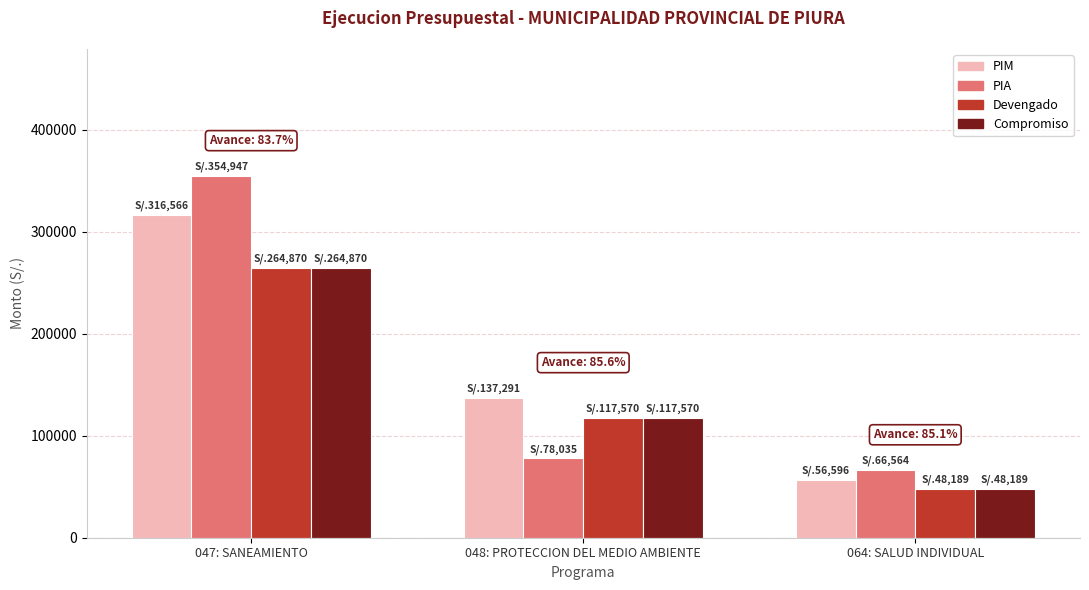

What are all the series names shown in the legend?

PIM, PIA, Devengado, Compromiso